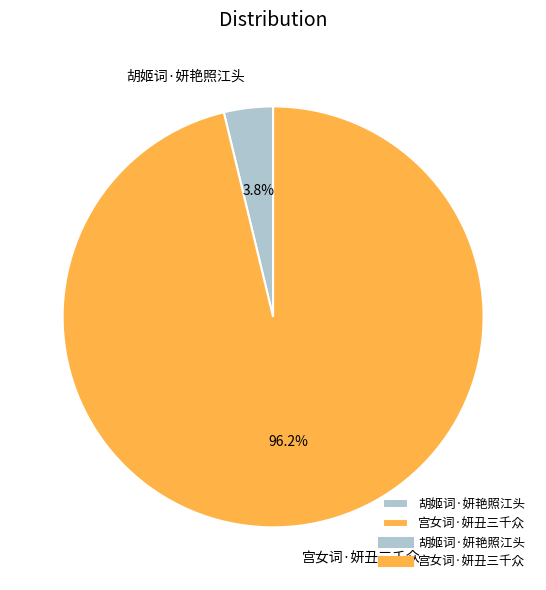

What percentage is NOT represented by 宫女词·妍丑三千众?

3.8%